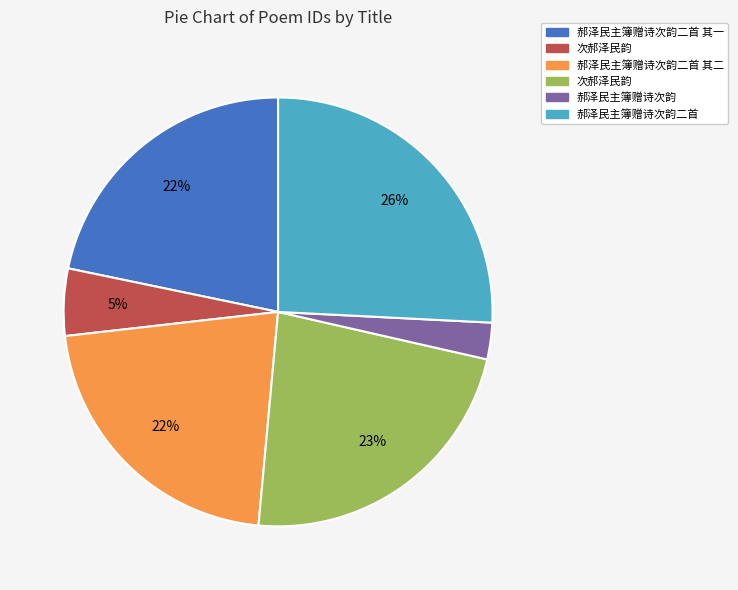

How many segments does this pie chart have?

6